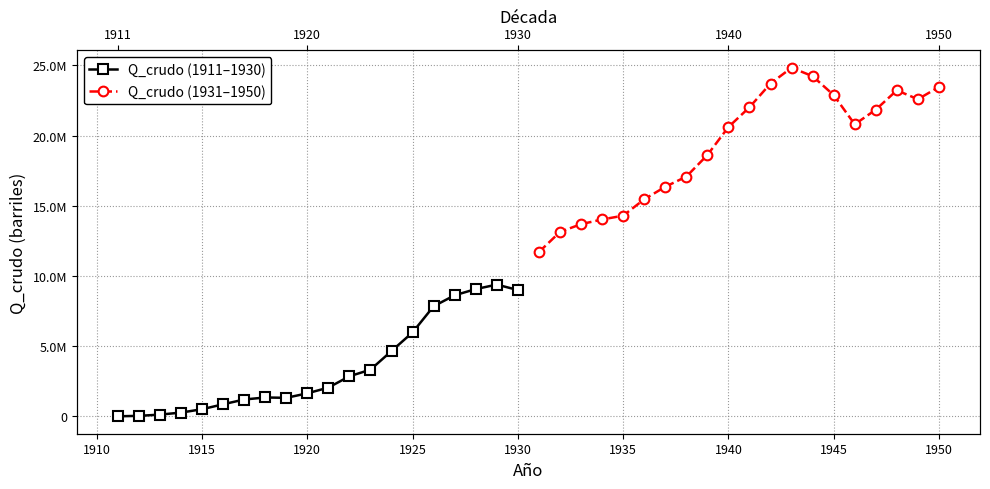

How many data points in Q_crudo (1911–1930) are less than 2056764?

10